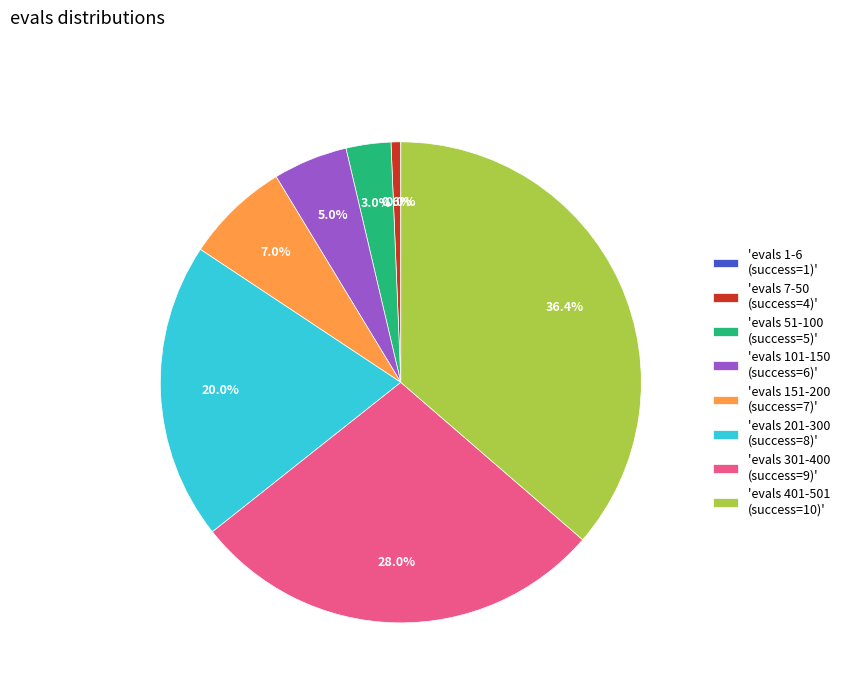

What is the largest slice in the pie chart?

'evals 401-501 (success=10)'